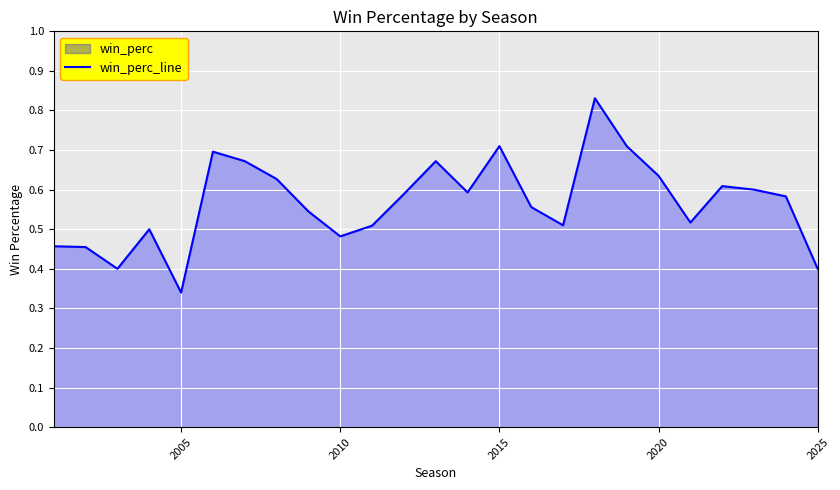

Which label corresponds to the smallest value in the chart?

2005